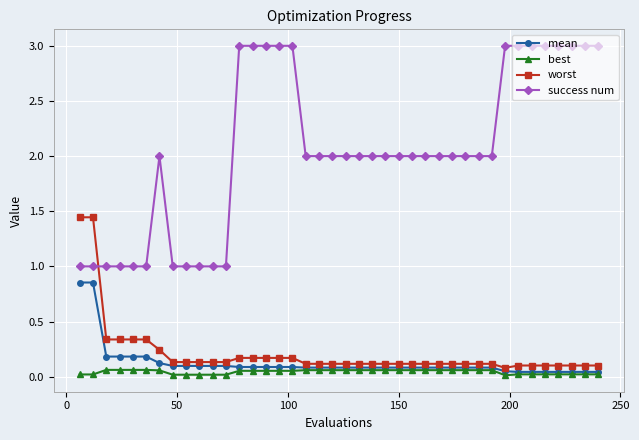

True or false: mean and success num intersect in this chart.

False